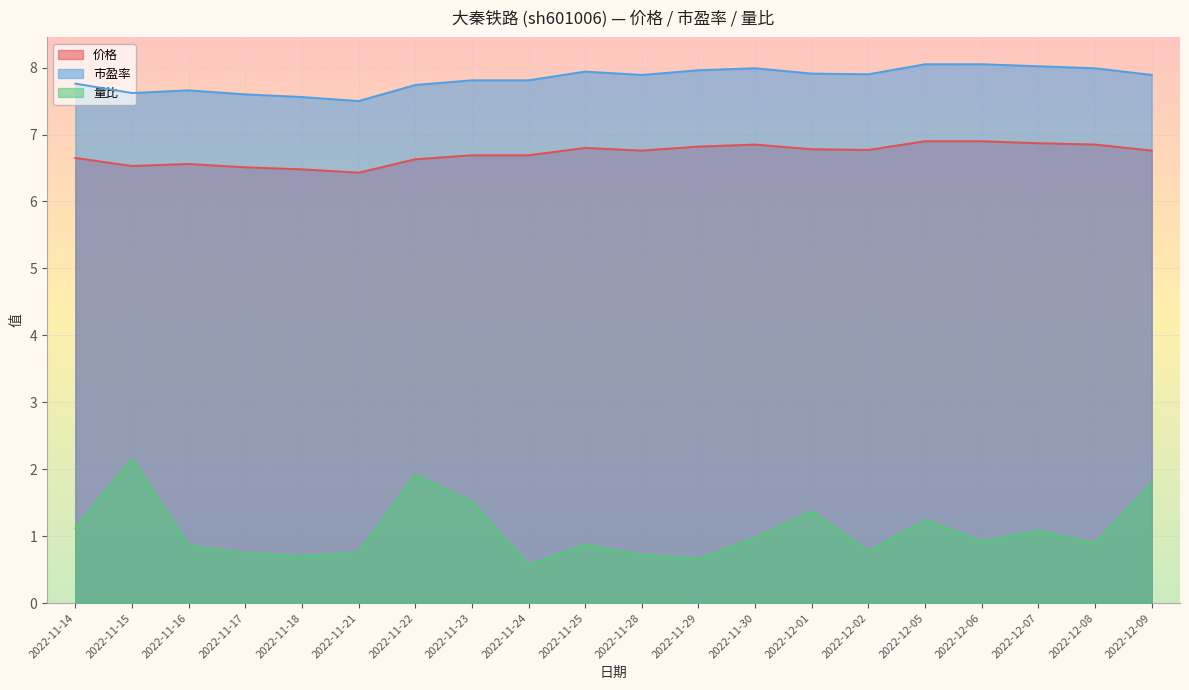

What is the difference between the second highest and minimum values in the 价格 series?

0.5